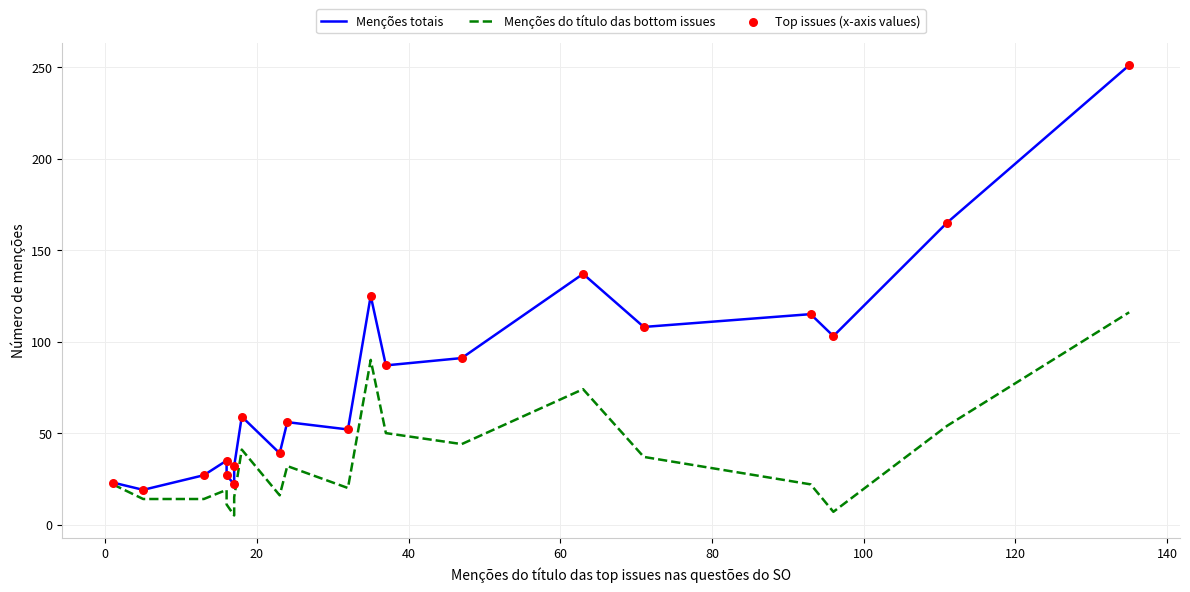

Which series contains the lowest Y value?

Menções do título das bottom issues